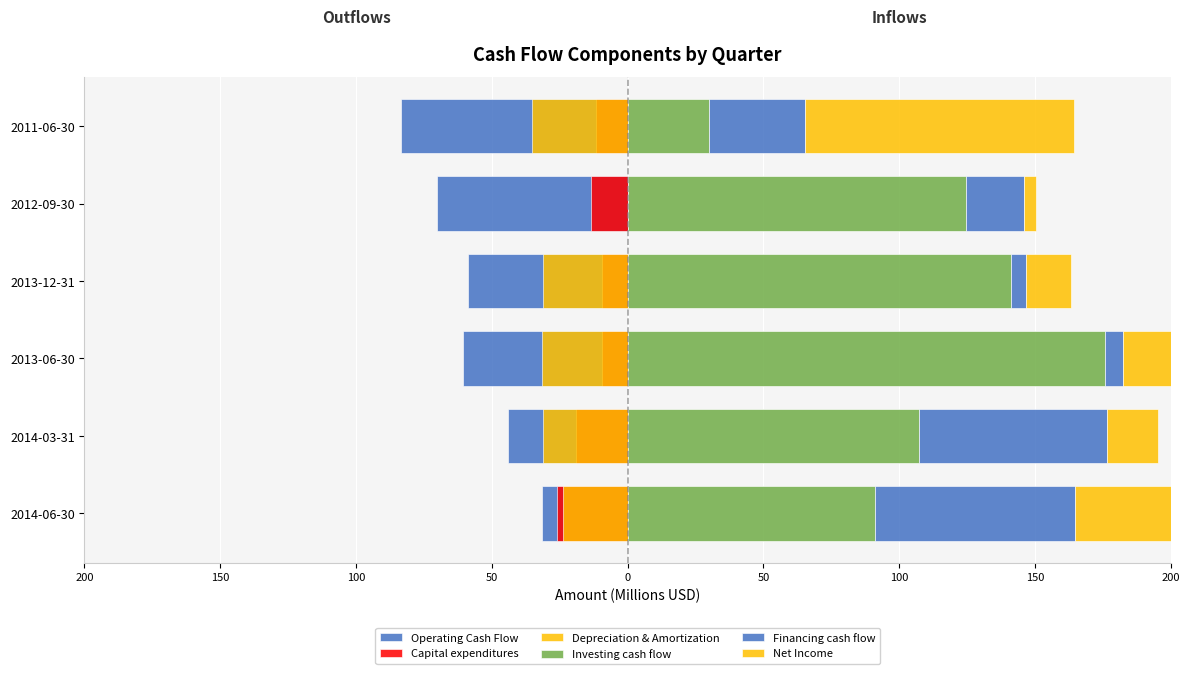

Reading left to right, extract all data points from this chart.

Operating Cash Flow: -31.7	-44.0	-60.5	-58.7	-70.1	-83.3
Capital expenditures: -25.9	-19.0	-9.6	-9.4	-13.6	-11.6
Depreciation & Amortization: -23.9	-31.2	-31.4	-31.0	0.0	-35.2
Investing cash flow: 91.2	107.2	175.6	141.1	124.5	30.0
Financing cash flow: 73.6	69.3	6.9	5.6	21.4	35.3
Net Income: 97.5	18.7	99.2	16.5	4.4	99.2